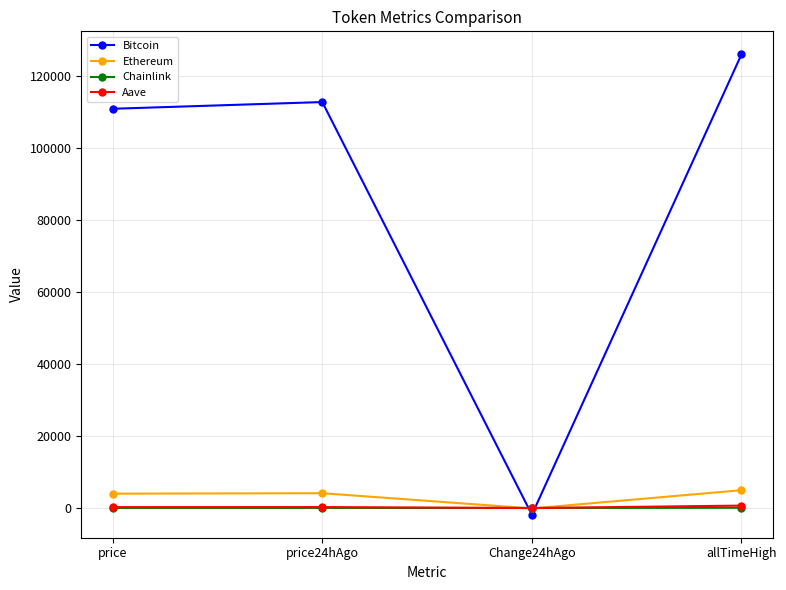

Which series has the largest total across all categories?

Bitcoin